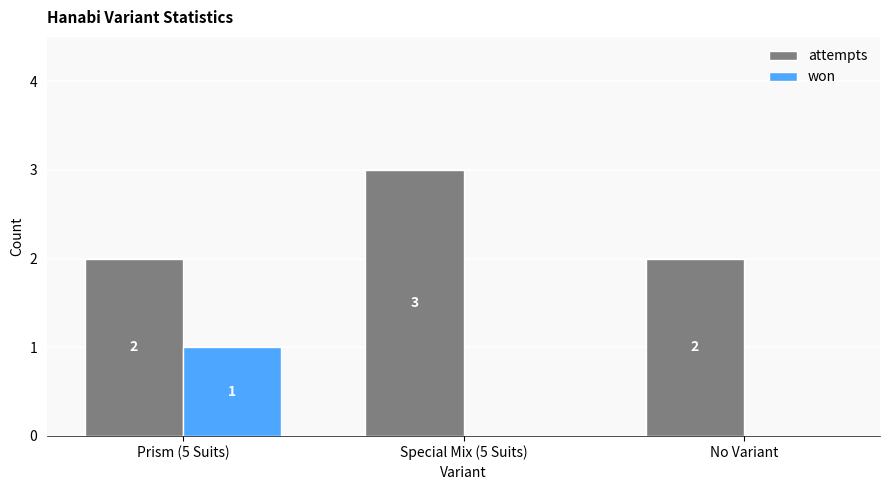

Which category has the highest value across all series?

Special Mix (5 Suits)